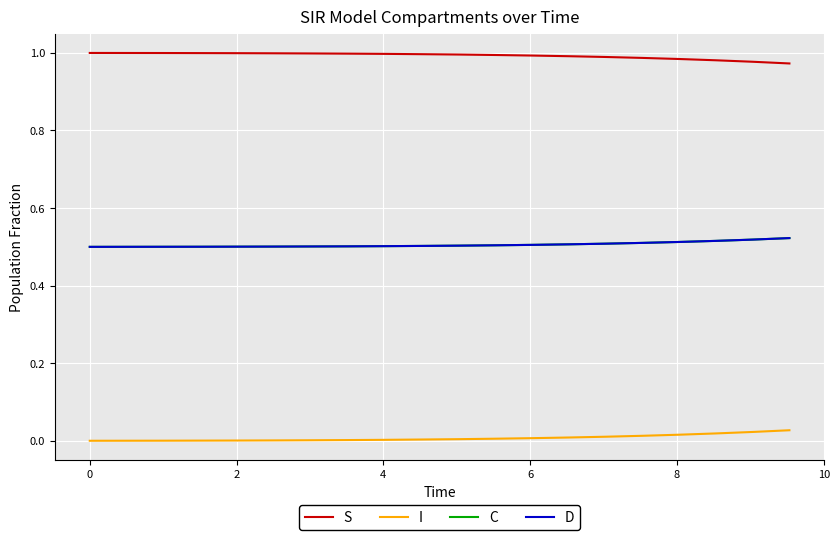

Does the chart have visible grid lines?

Yes